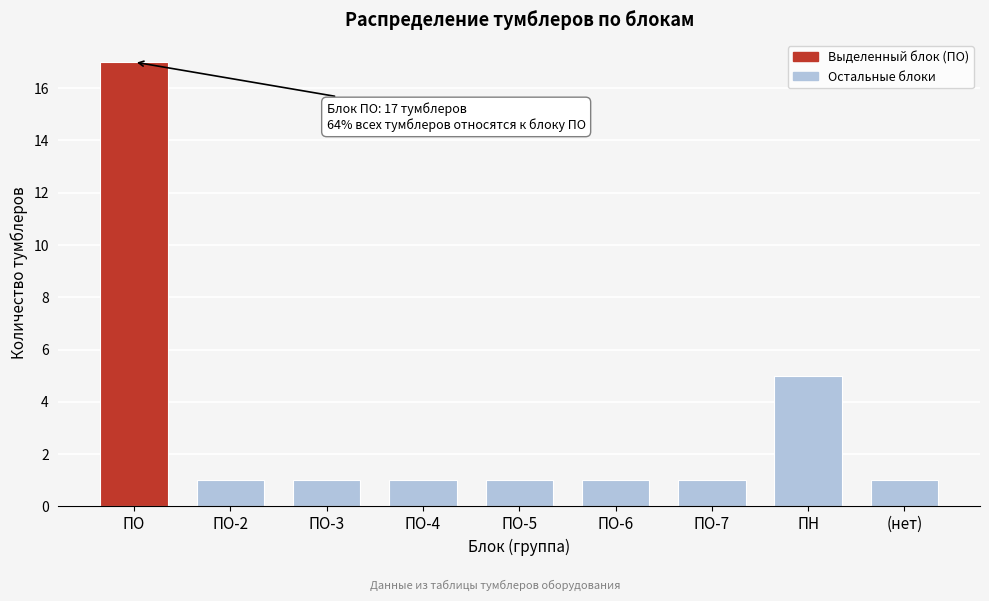

Reading left to right, extract all data points from this chart.

ПО=17	ПО-2=1	ПО-3=1	ПО-4=1	ПО-5=1	ПО-6=1	ПО-7=1	ПН=5	(нет)=1